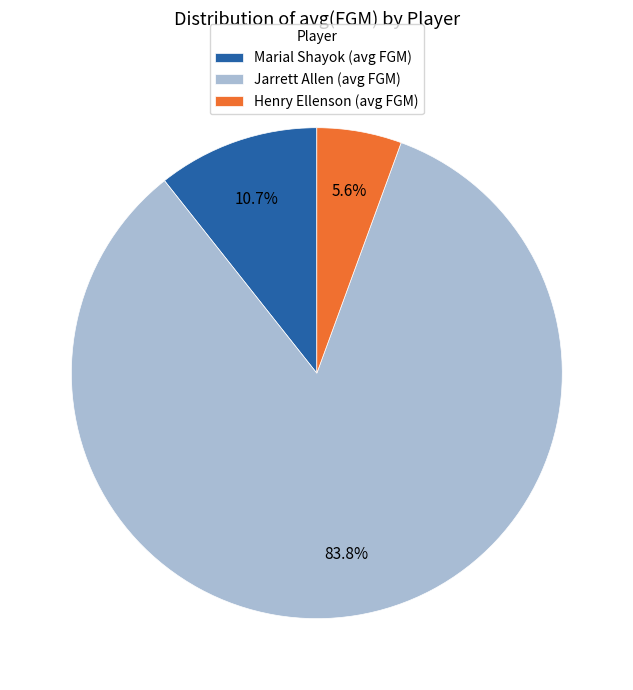

Which category has the smallest portion of the pie?

Henry Ellenson